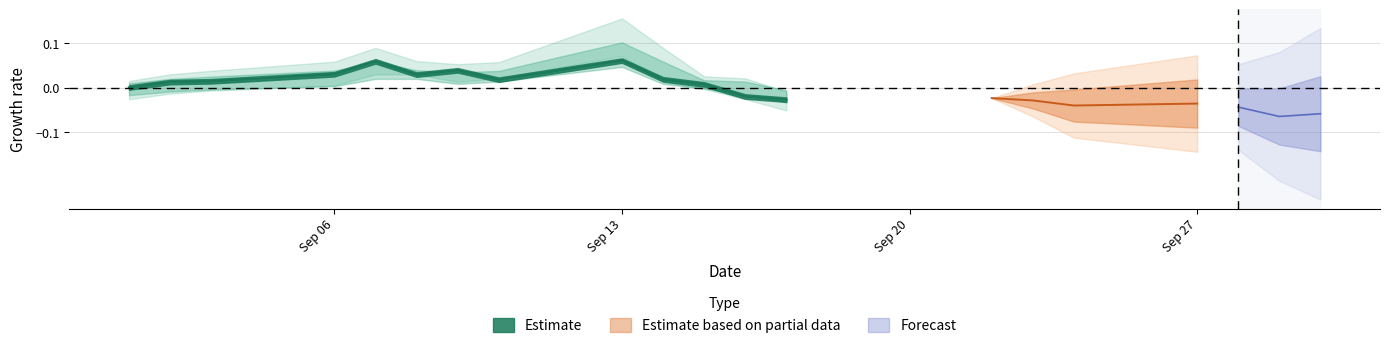

The value of high at 2021/09/22 is 20.1. True or false?

False